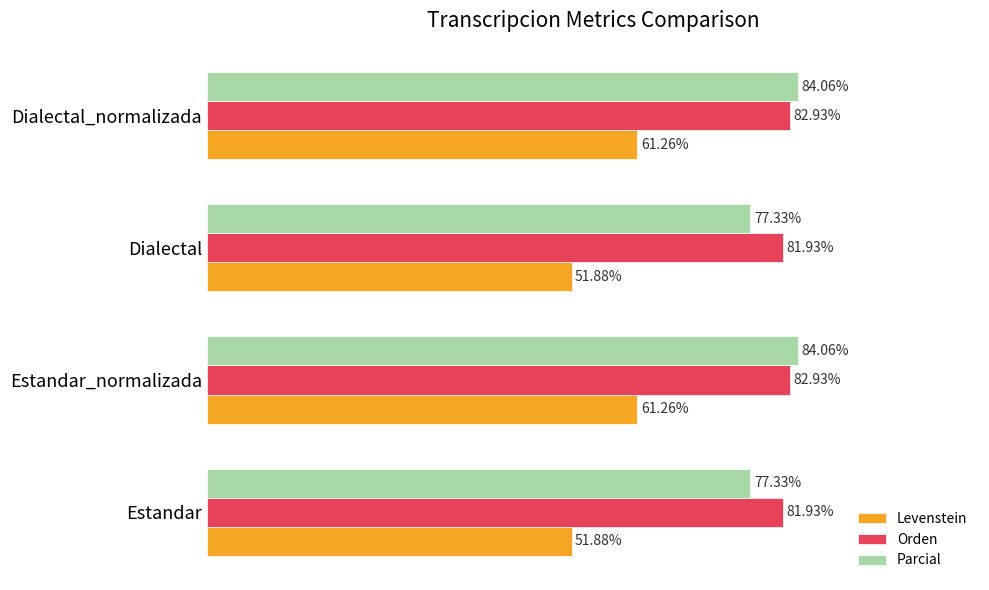

What are all the series names shown in the legend?

Levenstein, Orden, Parcial